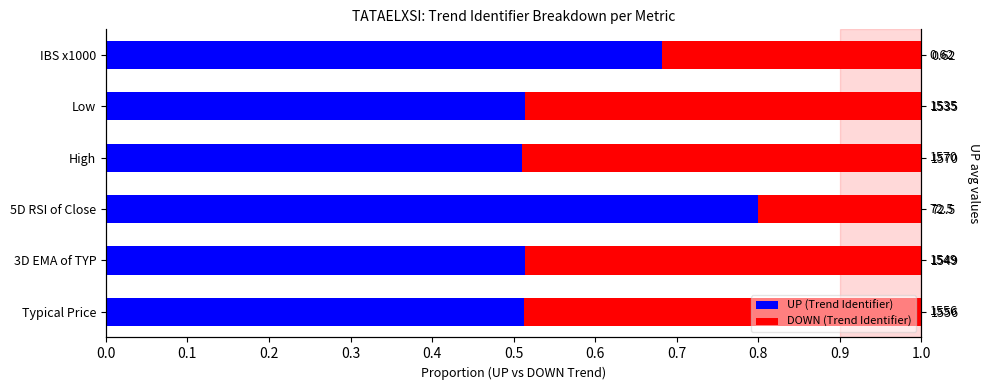

Which series changed the most between Typical Price and 5D RSI of Close?

UP (Trend Identifier)